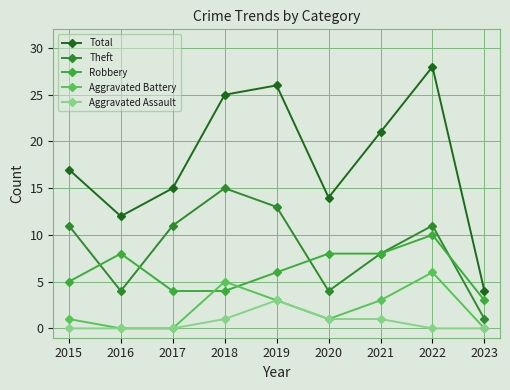

What is the approximate value of Theft at 2019, to the nearest 5?

15